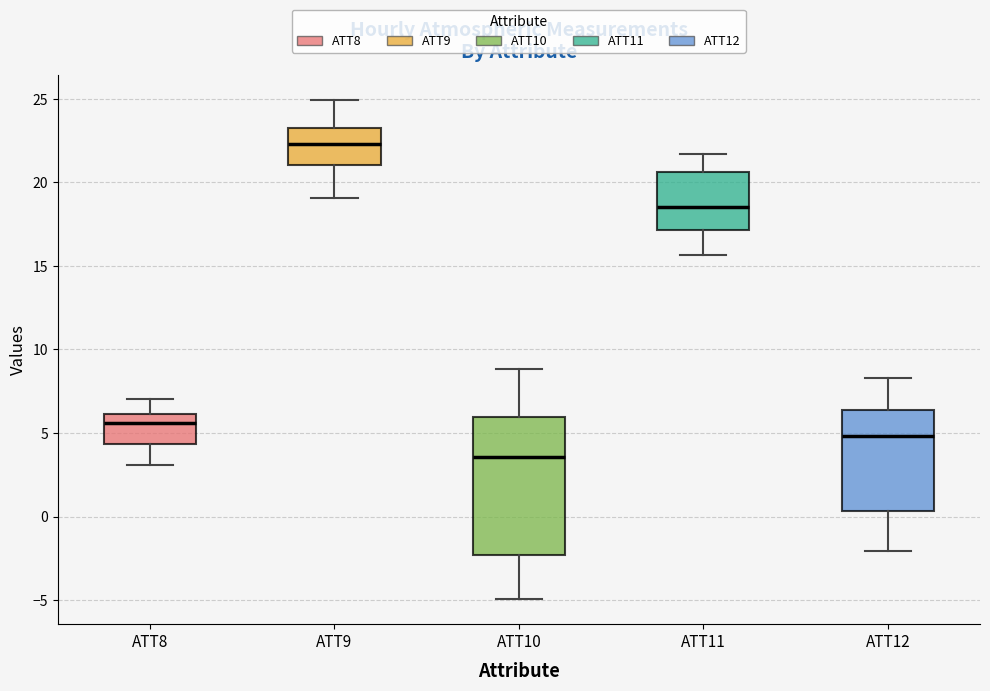

Which box's median line is the highest?

ATT9